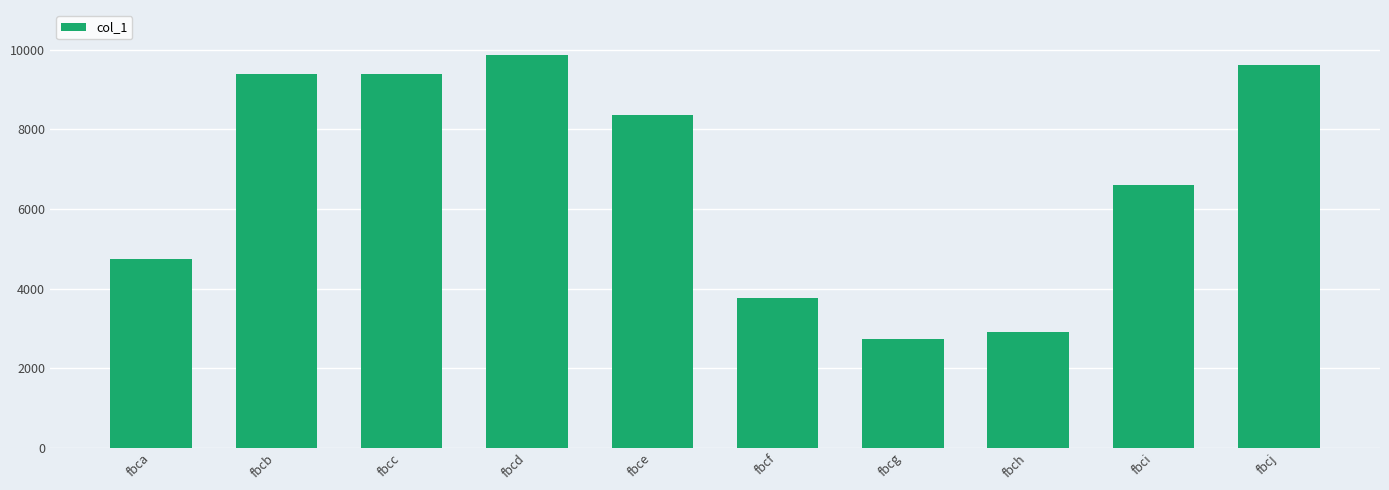

At which label does the data first exceed 8372?

fbcb